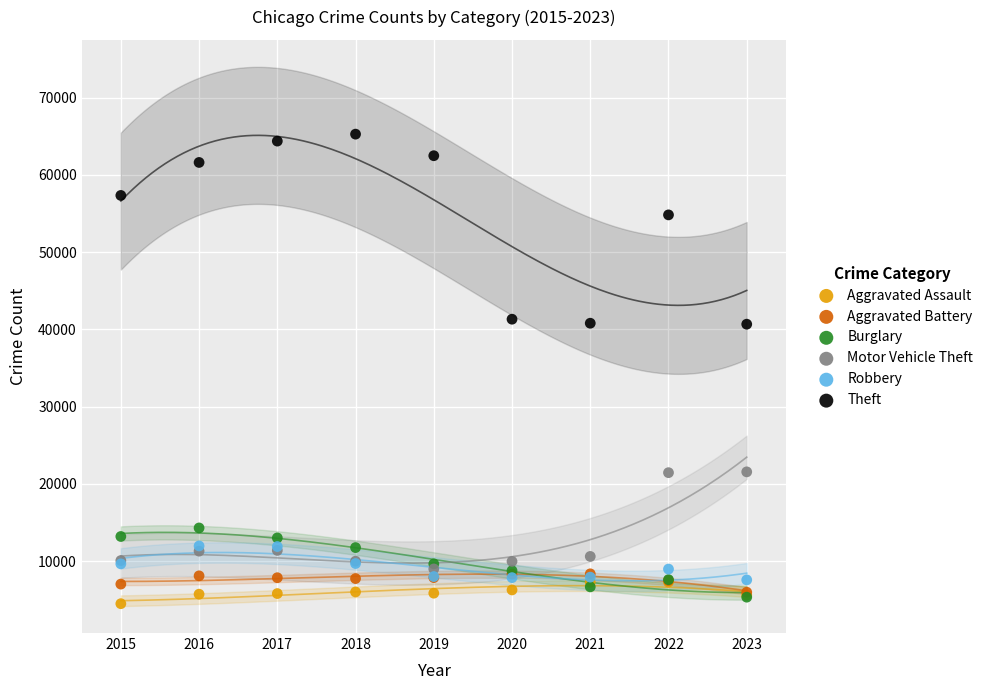

In the Motor Vehicle Theft series, what Y value is closest to 15264?

11380